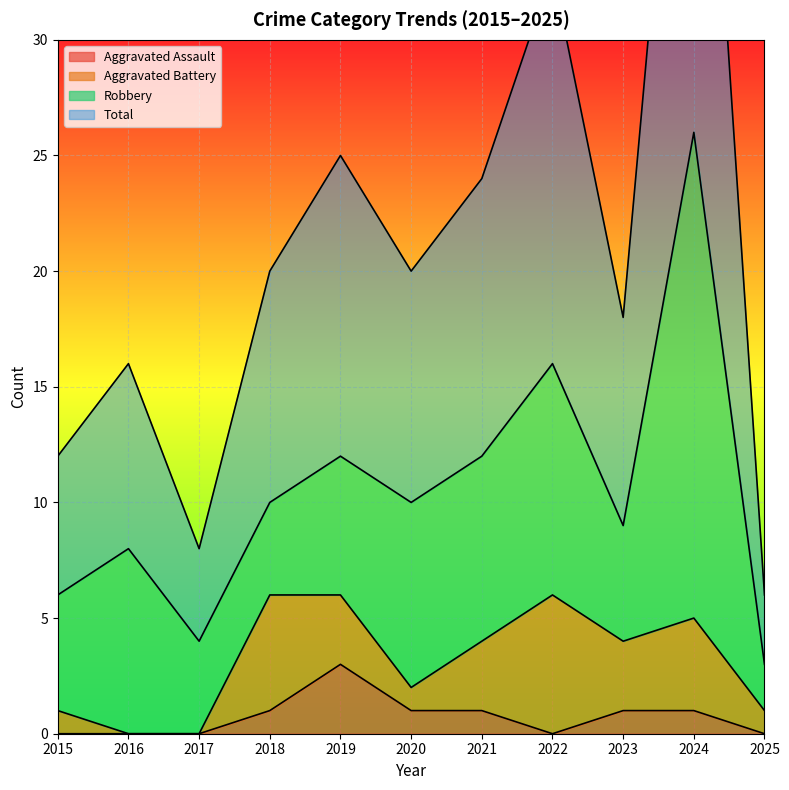

Between 2018 and 2017, which is larger?

2018